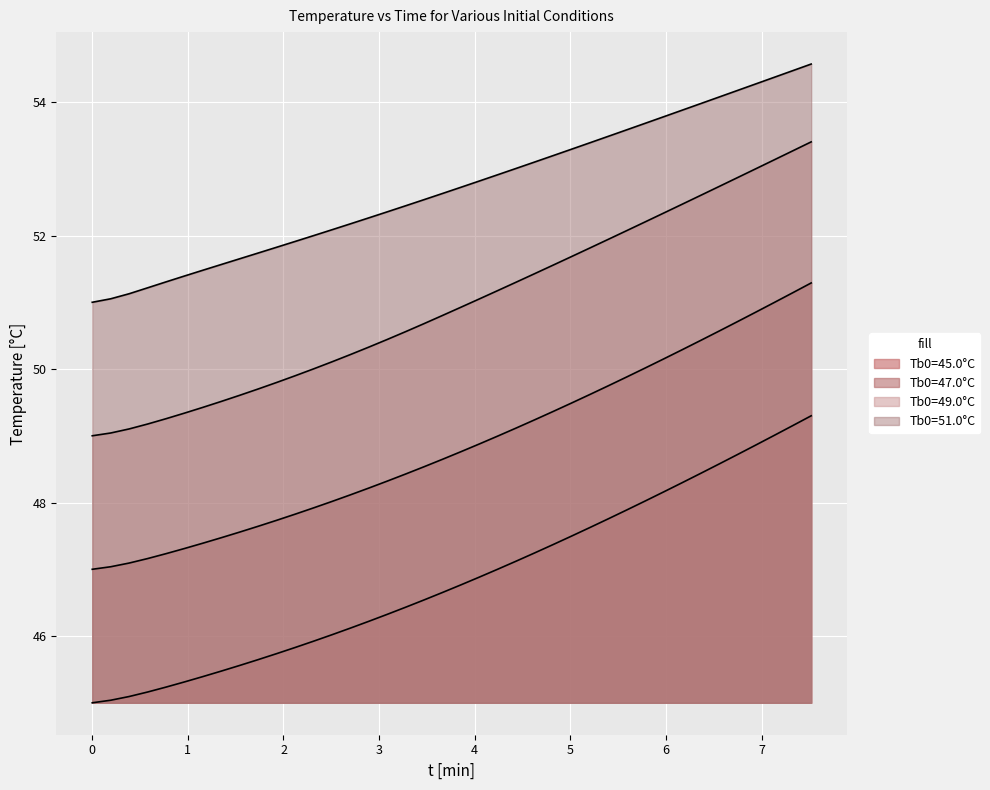

What is the difference between the highest and lowest values at 1?

6.0